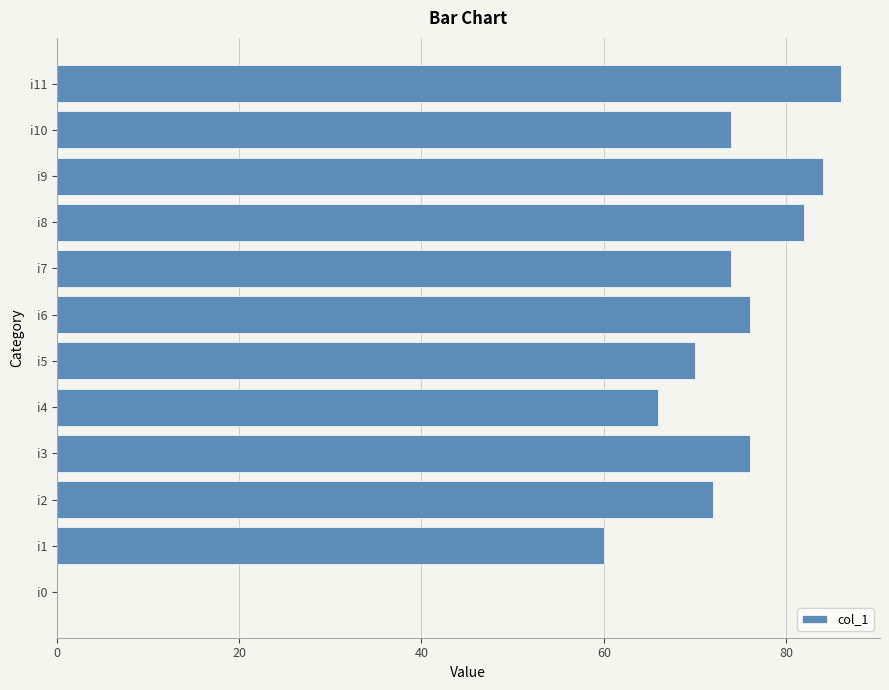

What is the sum of the values at i5 and i1?

130